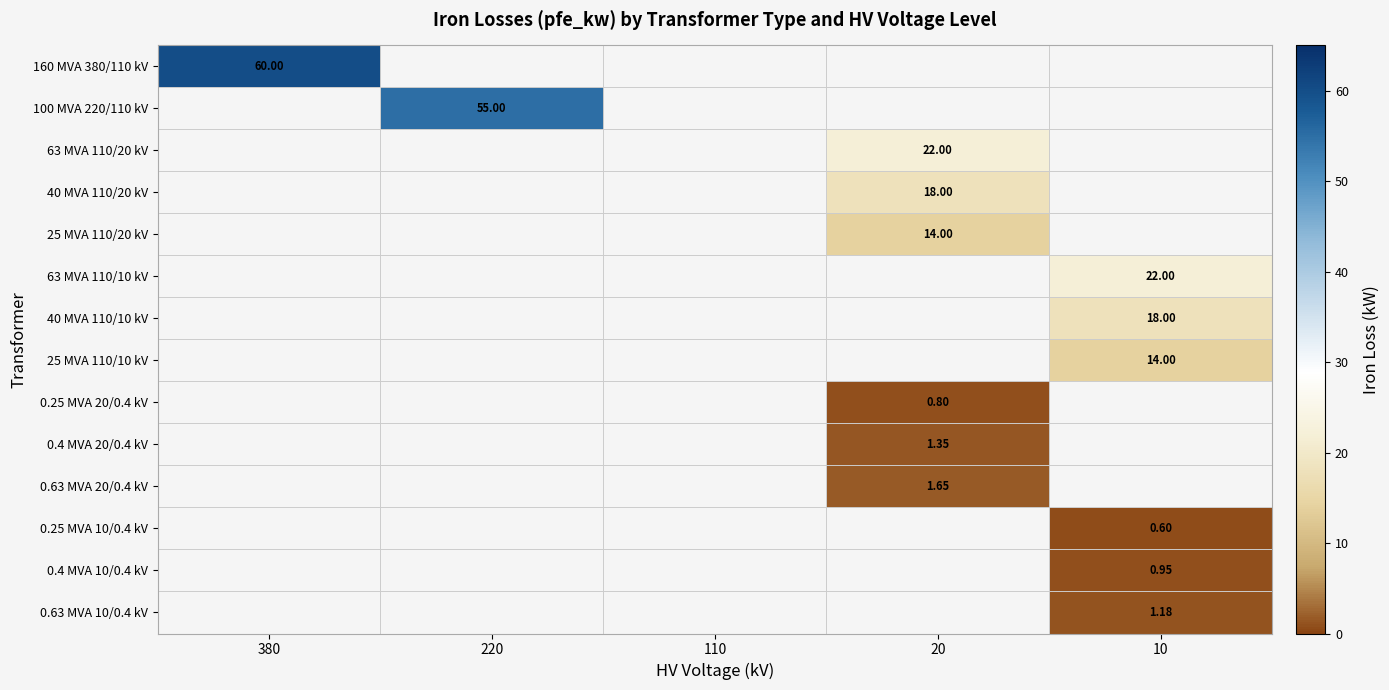

What is the maximum value shown in the chart?

60.0